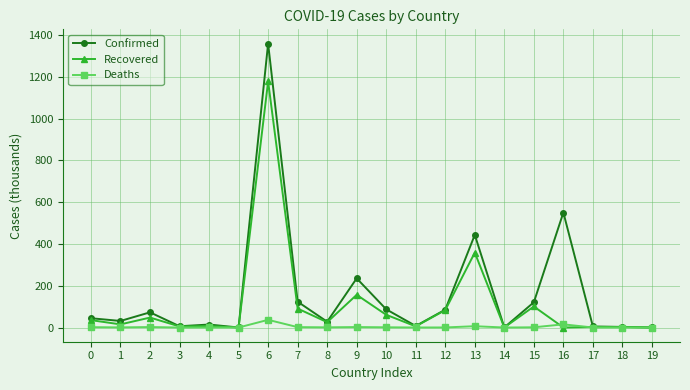

Rank the series by their average value, from highest to lowest.

Confirmed, Recovered, Deaths